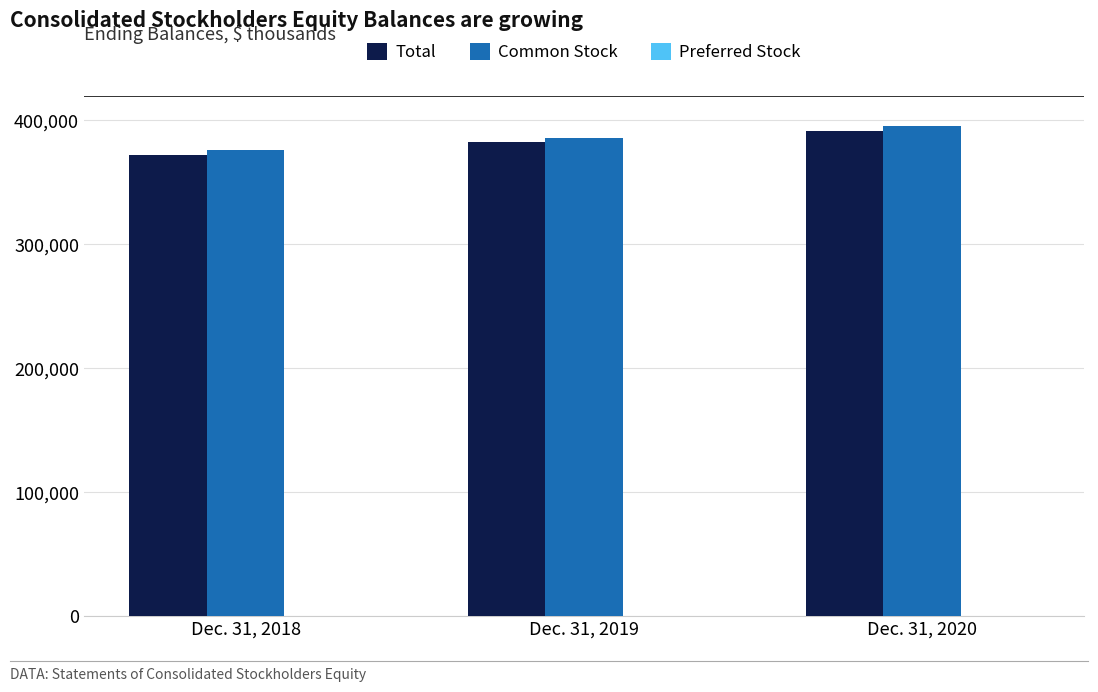

Is the value of Common Stock at Dec. 31, 2019 greater than the value of Total at Dec. 31, 2020?

No